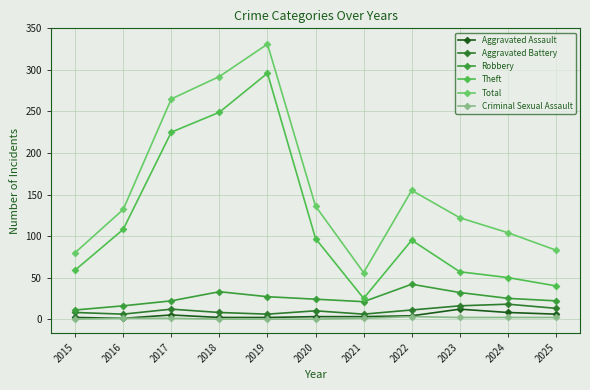

The value of Criminal Sexual Assault at 2015 is 0. True or false?

True